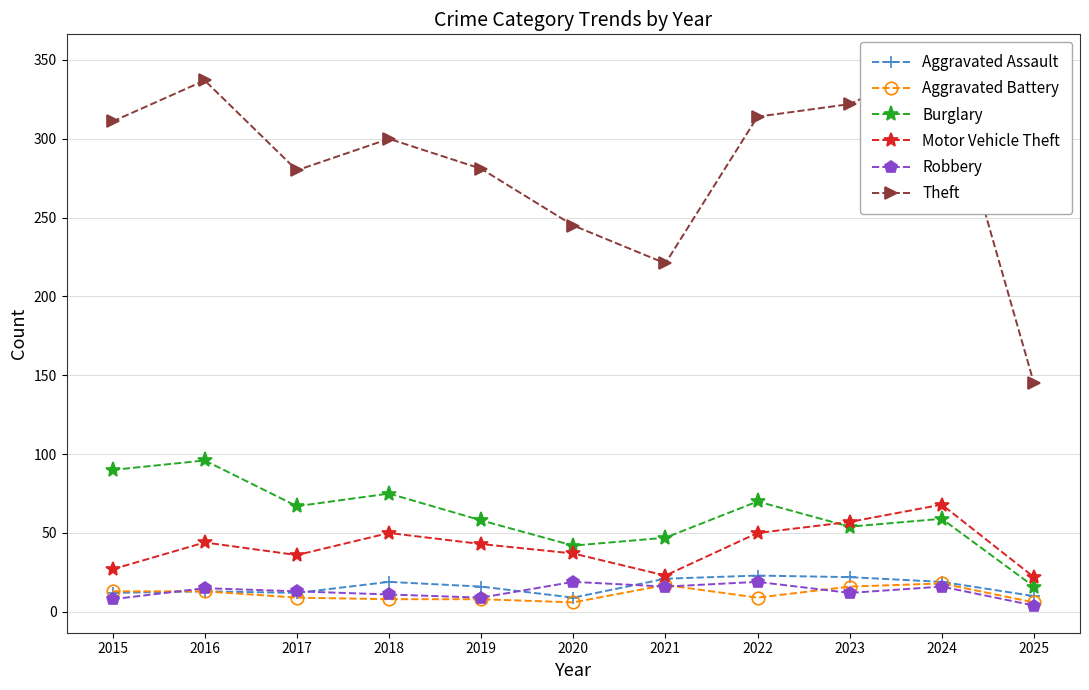

At which label is Aggravated Battery closest to 12?

2015